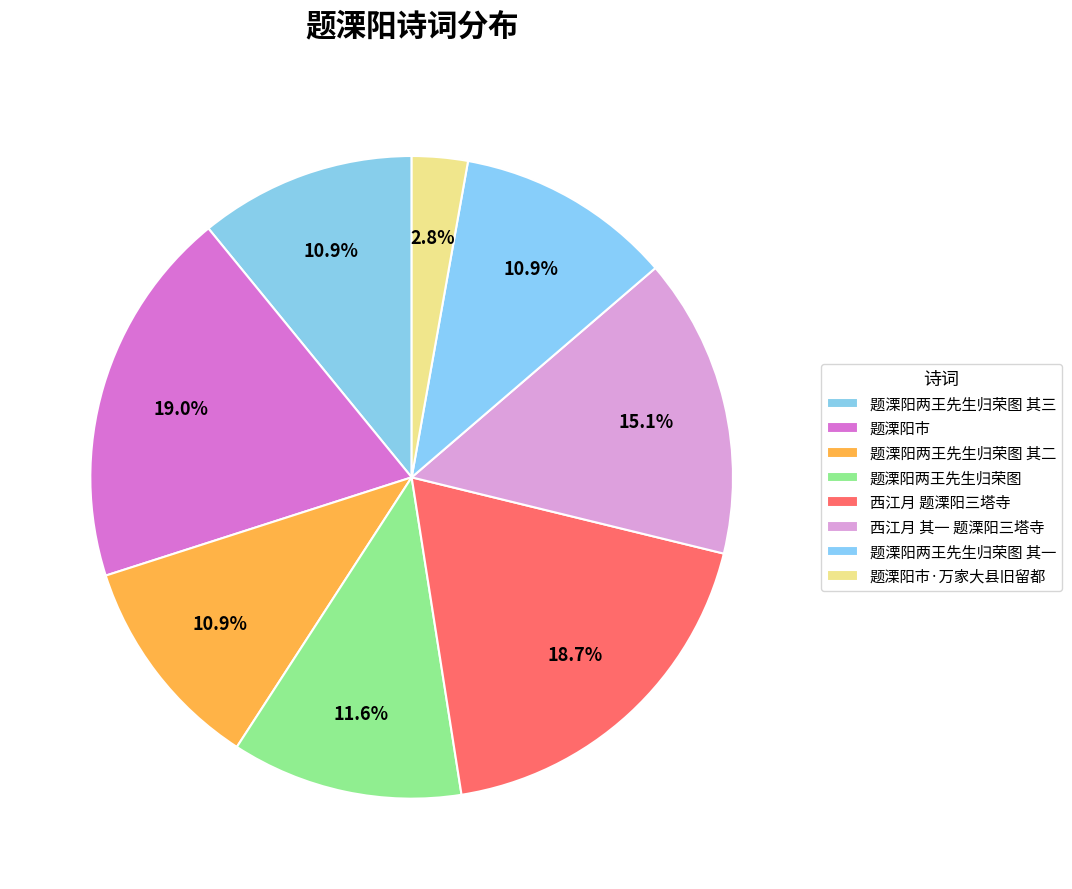

What is the change in value from 题溧阳两王先生归荣图 to 西江月 其一 题溧阳三塔寺?

+206500